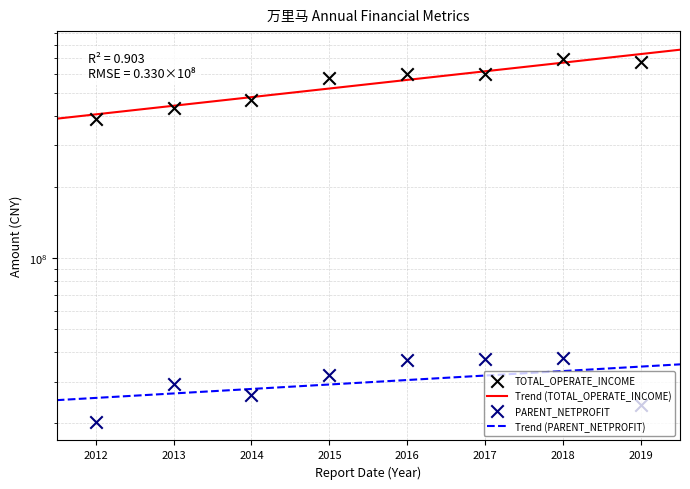

Which series has the largest Y range (max minus min)?

TOTAL_OPERATE_INCOME